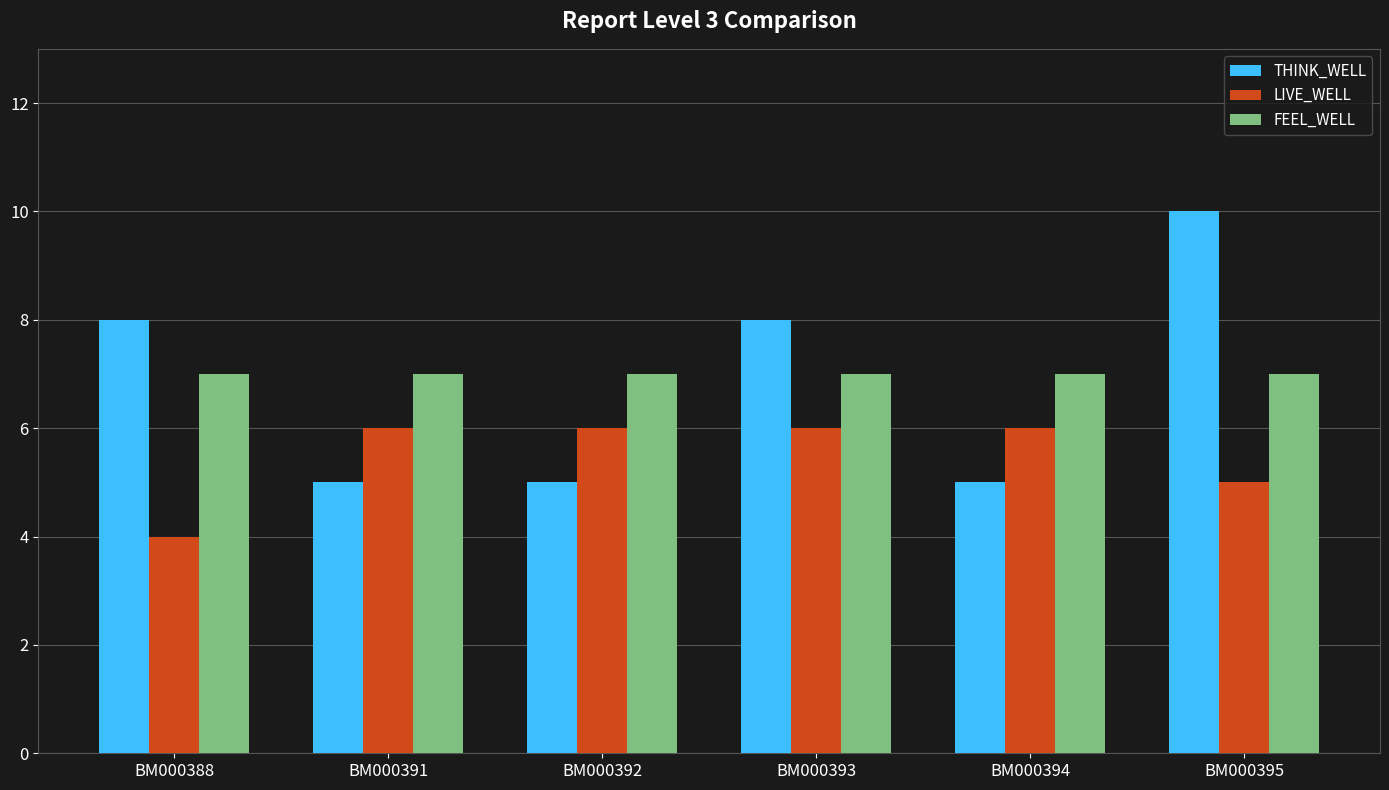

Reading left to right, transcribe all the data shown in this chart.

THINK_WELL: BM000388=8	BM000391=5	BM000392=5	BM000393=8	BM000394=5	BM000395=10
LIVE_WELL: BM000388=4	BM000391=6	BM000392=6	BM000393=6	BM000394=6	BM000395=5
FEEL_WELL: BM000388=7	BM000391=7	BM000392=7	BM000393=7	BM000394=7	BM000395=7